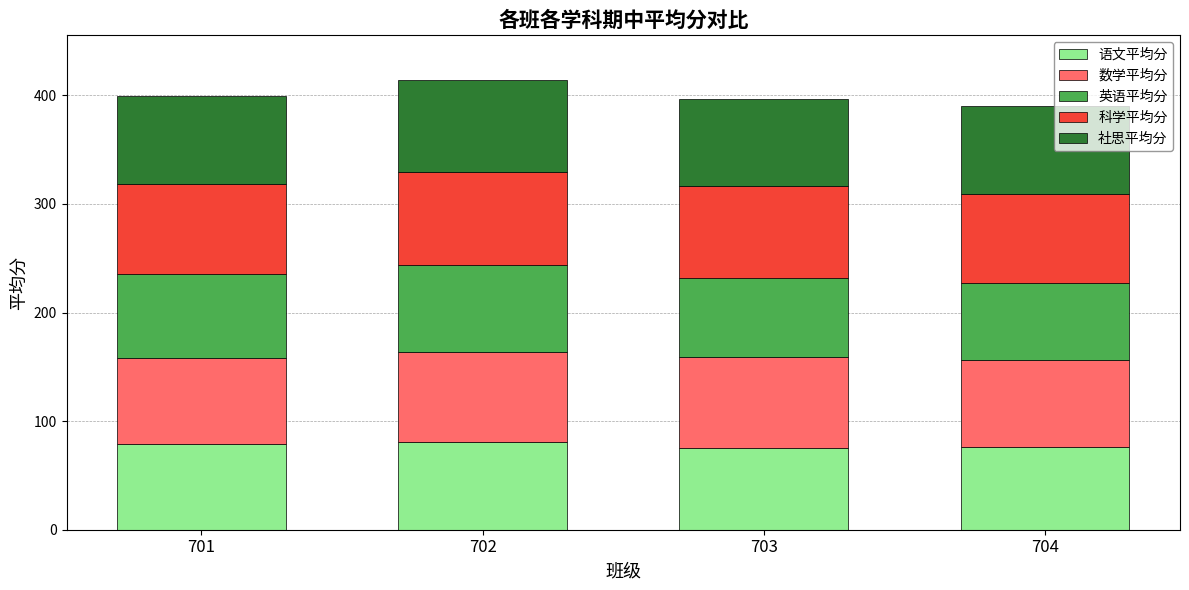

Does the chart contain any negative values?

No